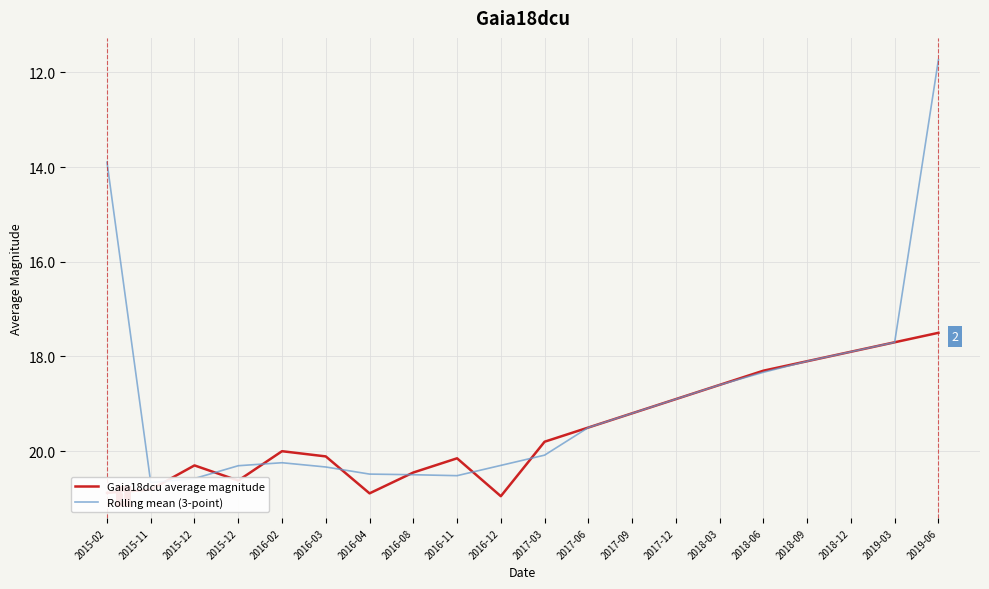

What is the minimum value for Gaia18dcu average magnitude?

17.5